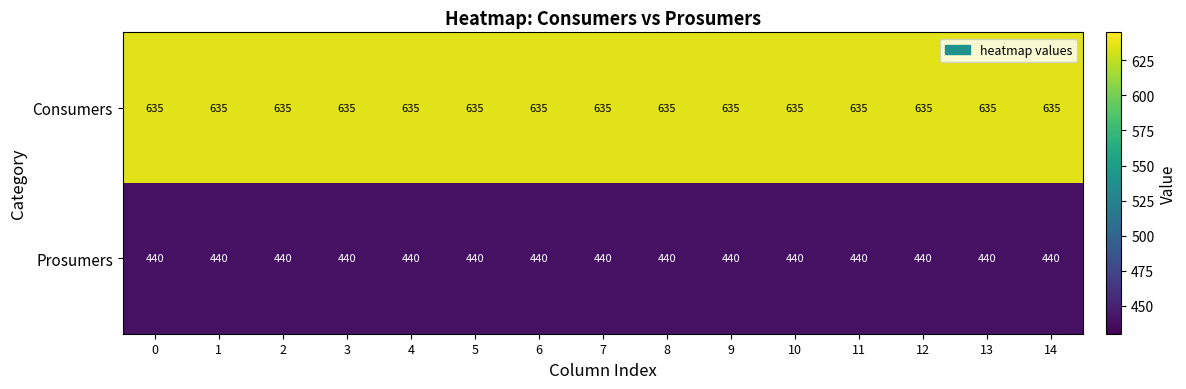

List the series in order of their overall mean, highest first.

Consumers, Prosumers